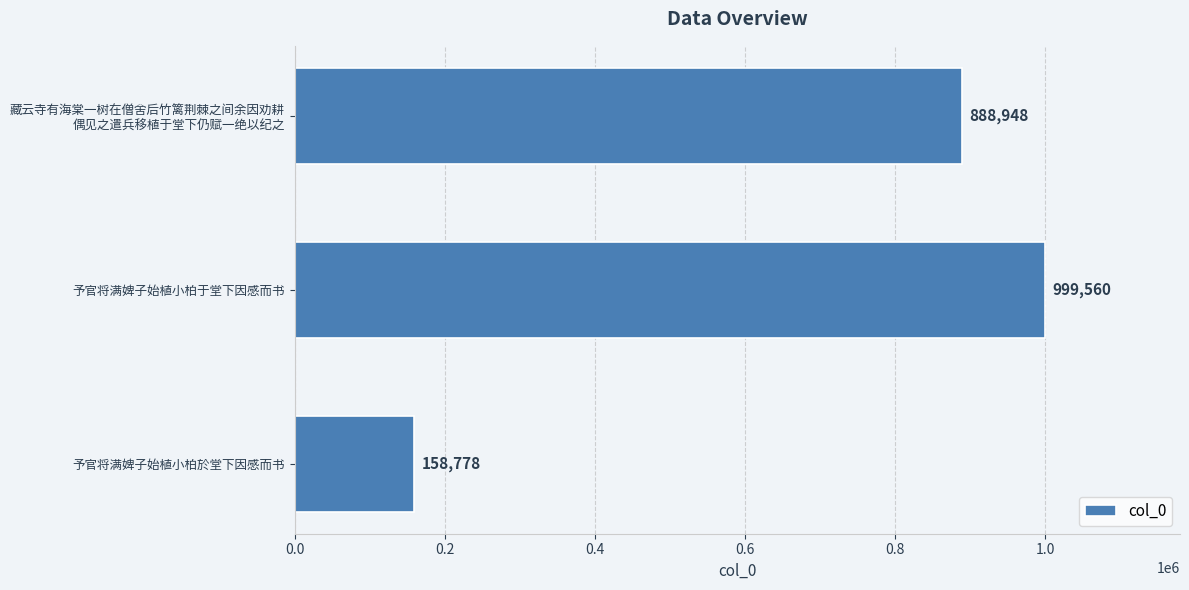

How many values are below 888948?

1